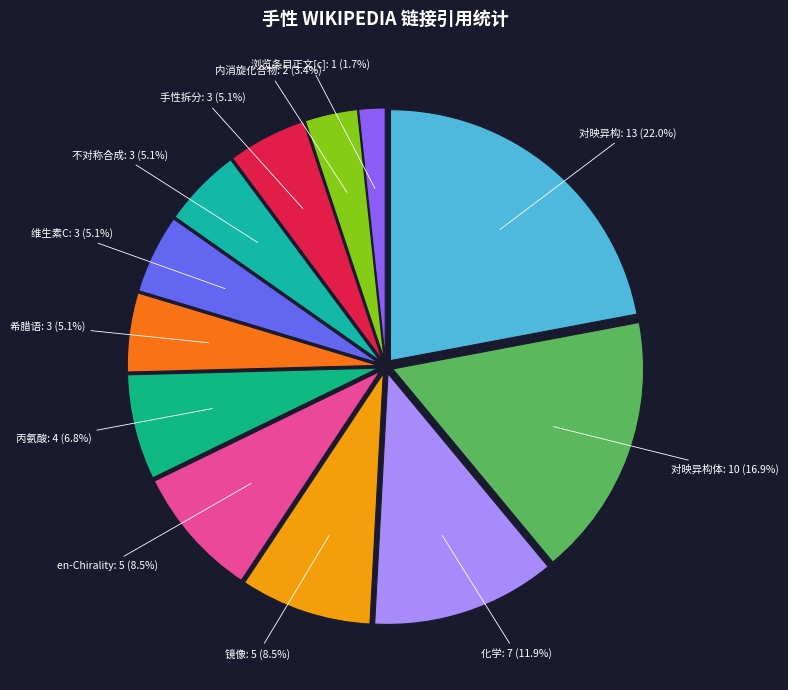

How many segments does this pie chart have?

12